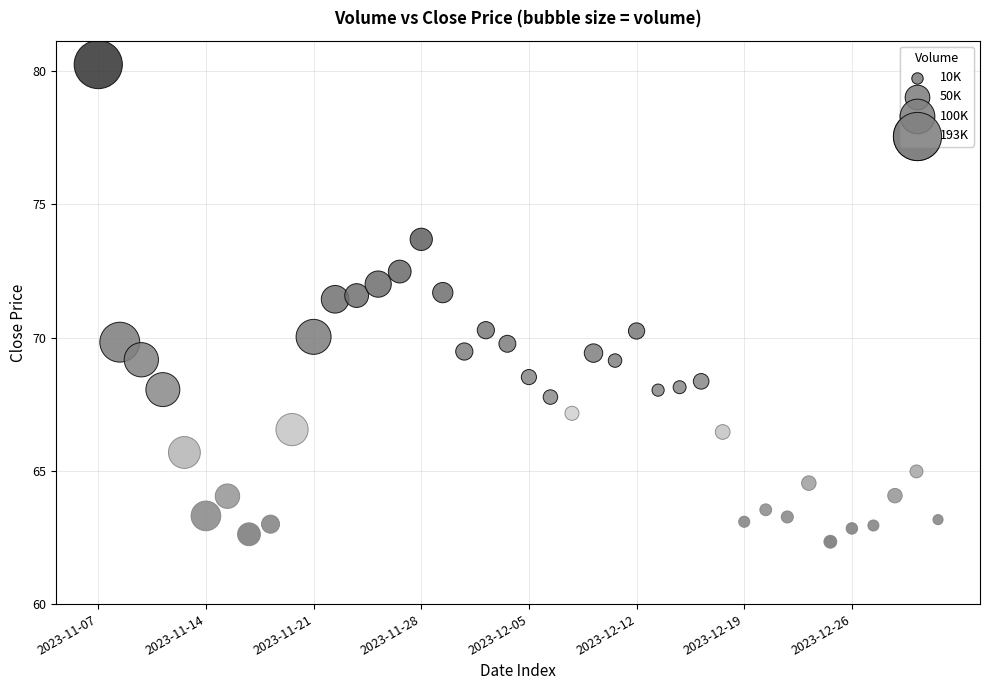

What is the range of Y values (max minus min)?

17.9